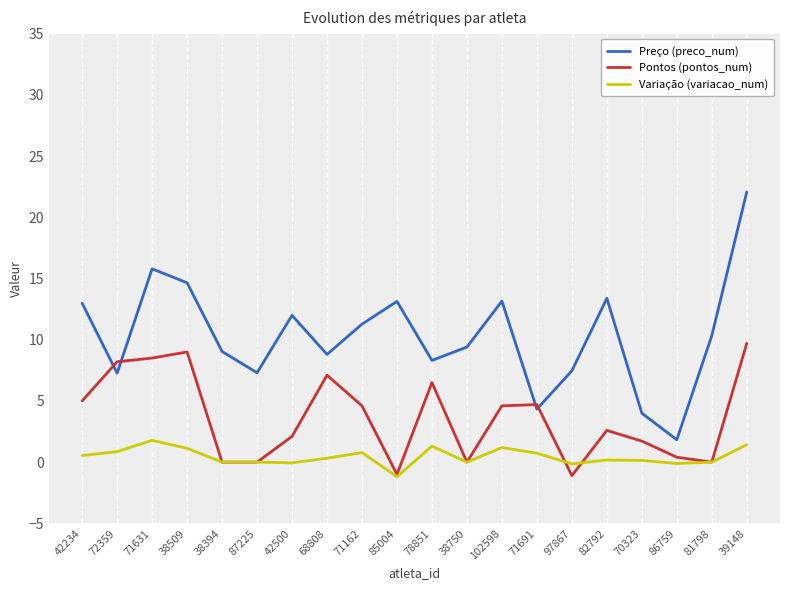

At how many categories does at least one series exceed 3?

19